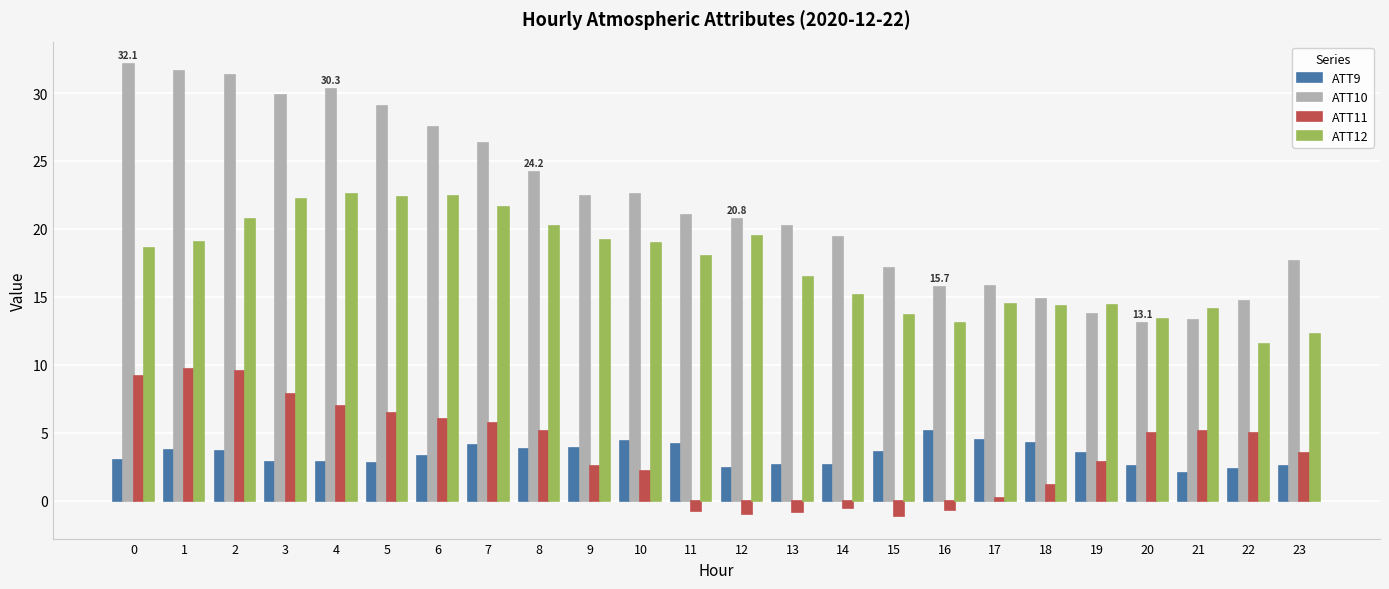

Which series has the largest total across all categories?

ATT10